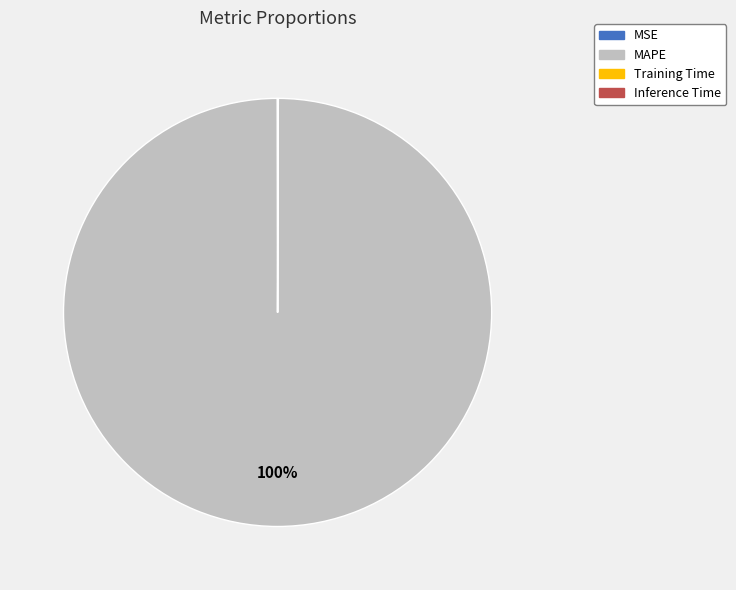

Which slice is the largest?

MAPE